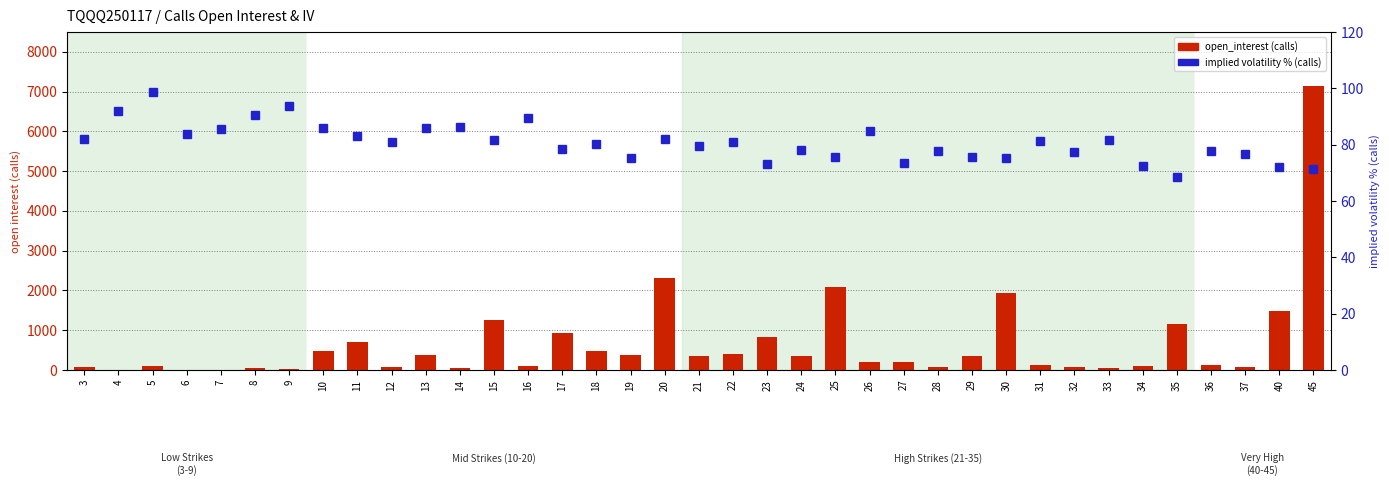

What is the smallest value displayed?

1.0